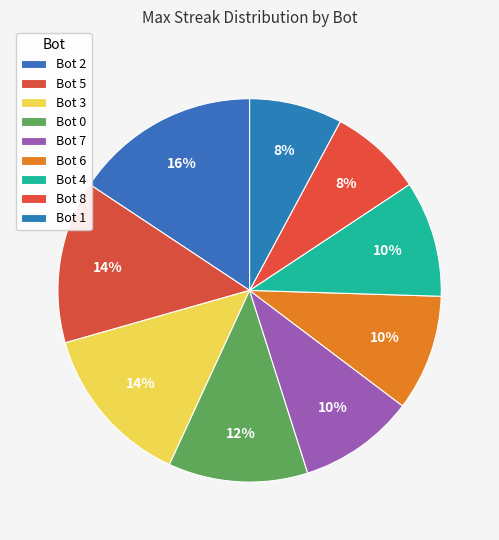

Is there a majority slice in this chart?

No